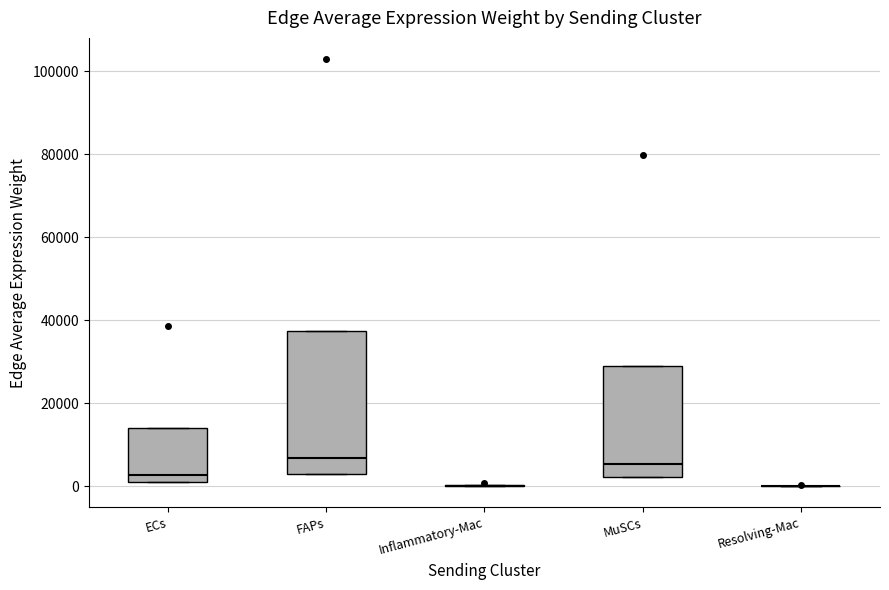

Comparing the boxes themselves (not the whiskers), which one is the tallest?

FAPs